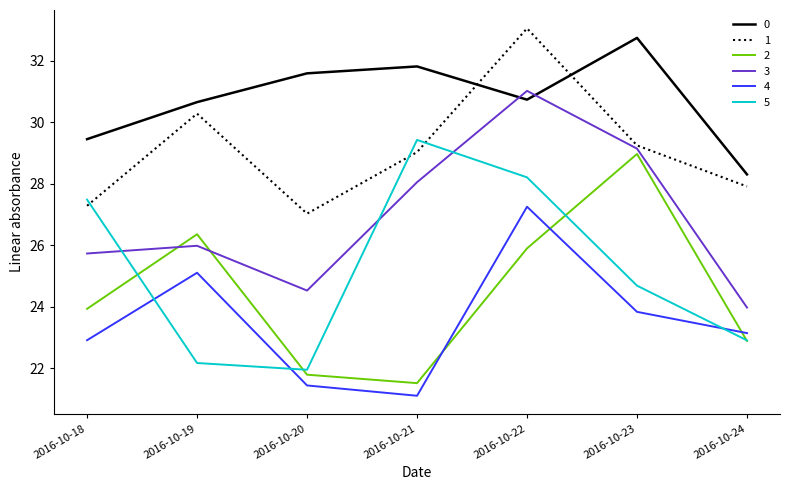

The value of 1 at 2016-10-23 is 43.6. True or false?

False